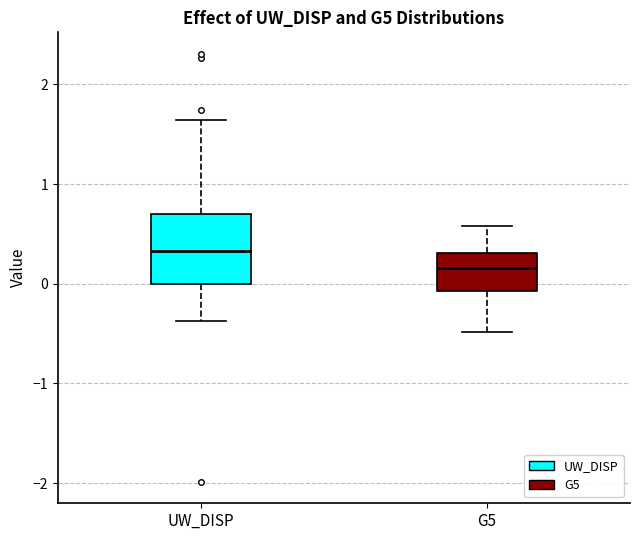

Which box has the highest median line?

UW_DISP